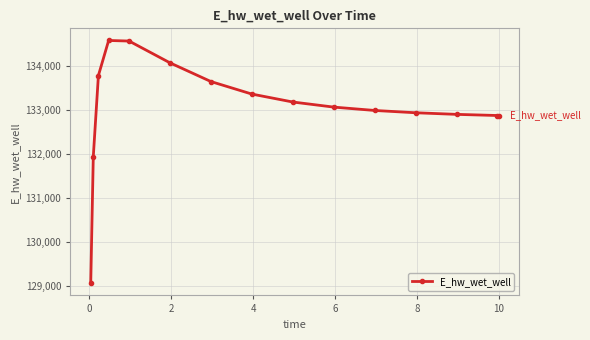

What is the greatest value displayed?

134587.3